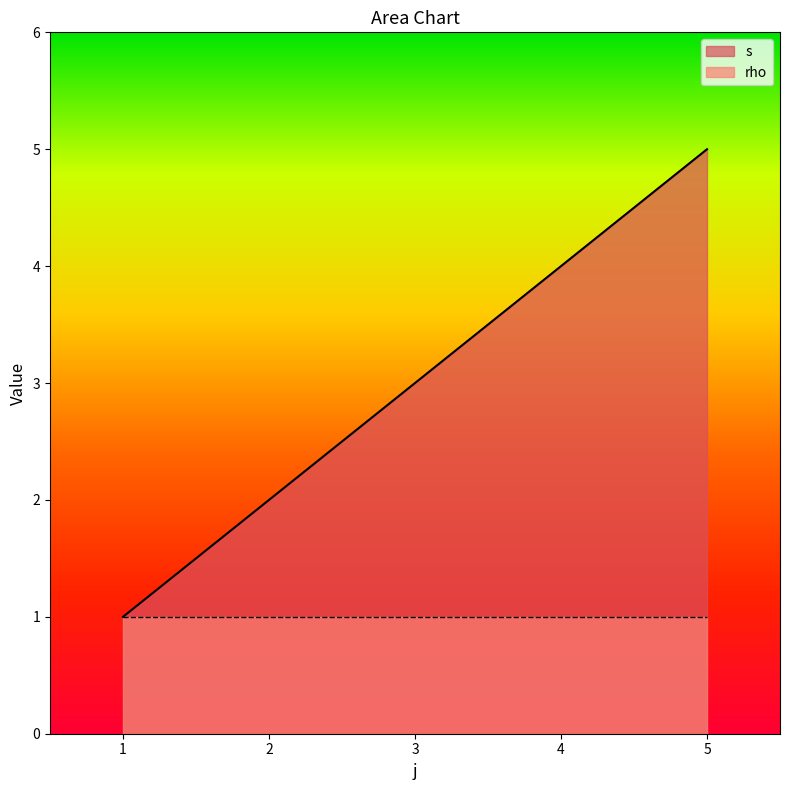

At which category does the chart reach its minimum across all series?

1